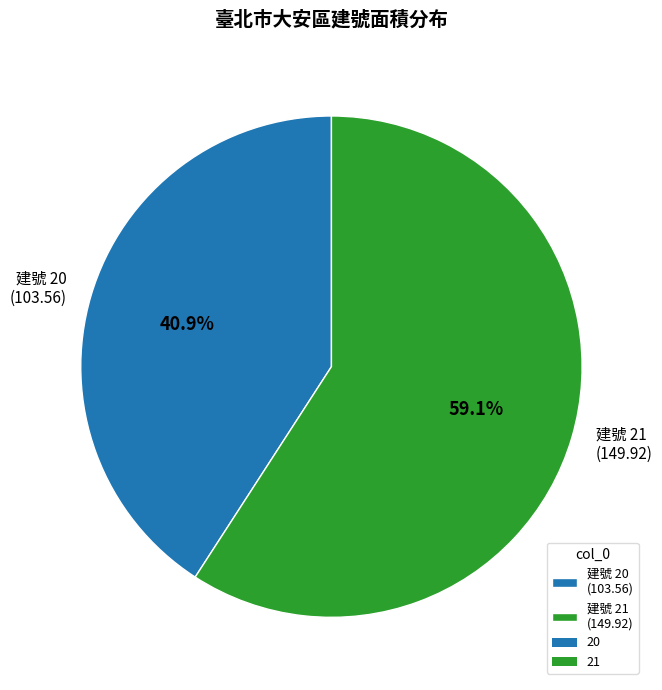

Which has a higher value, 建號 21 (149.92) or 建號 20 (103.56)?

建號 21 (149.92)